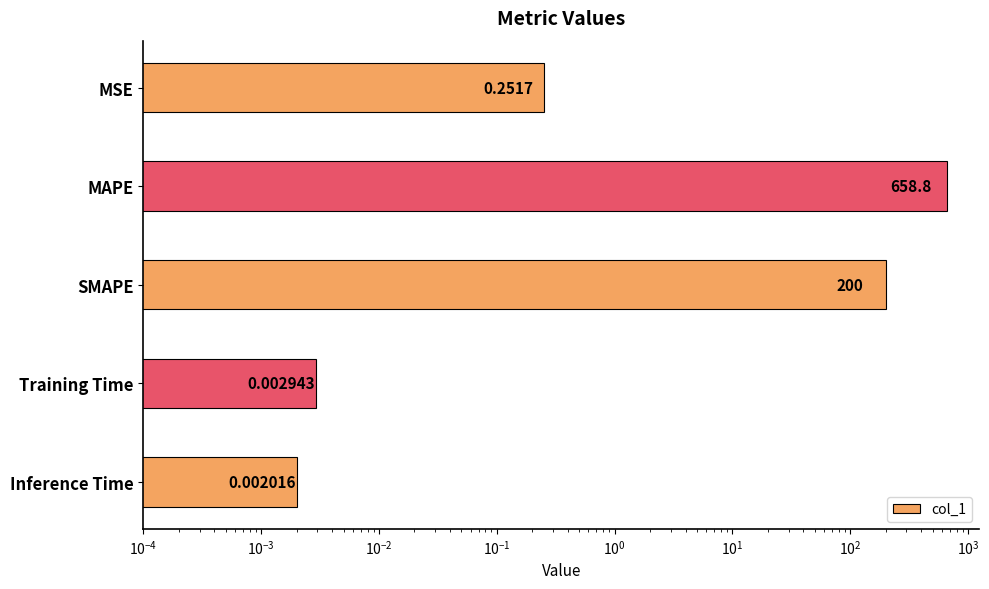

What is the average value?

171.8